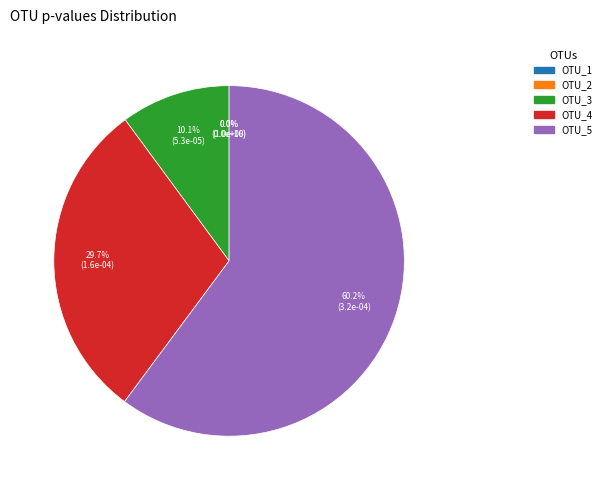

To the nearest percent, what is the average slice percentage?

20%